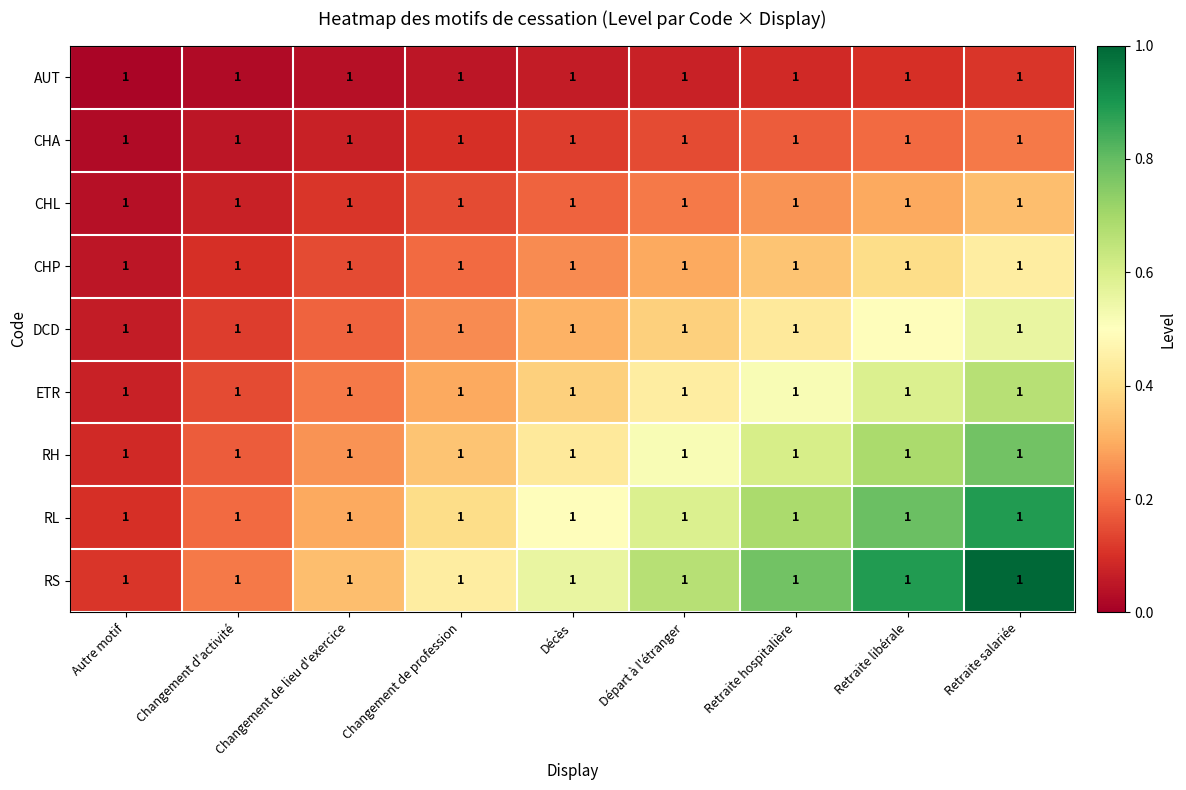

What is the total value across all series at Retraite hospitalière?

3.9